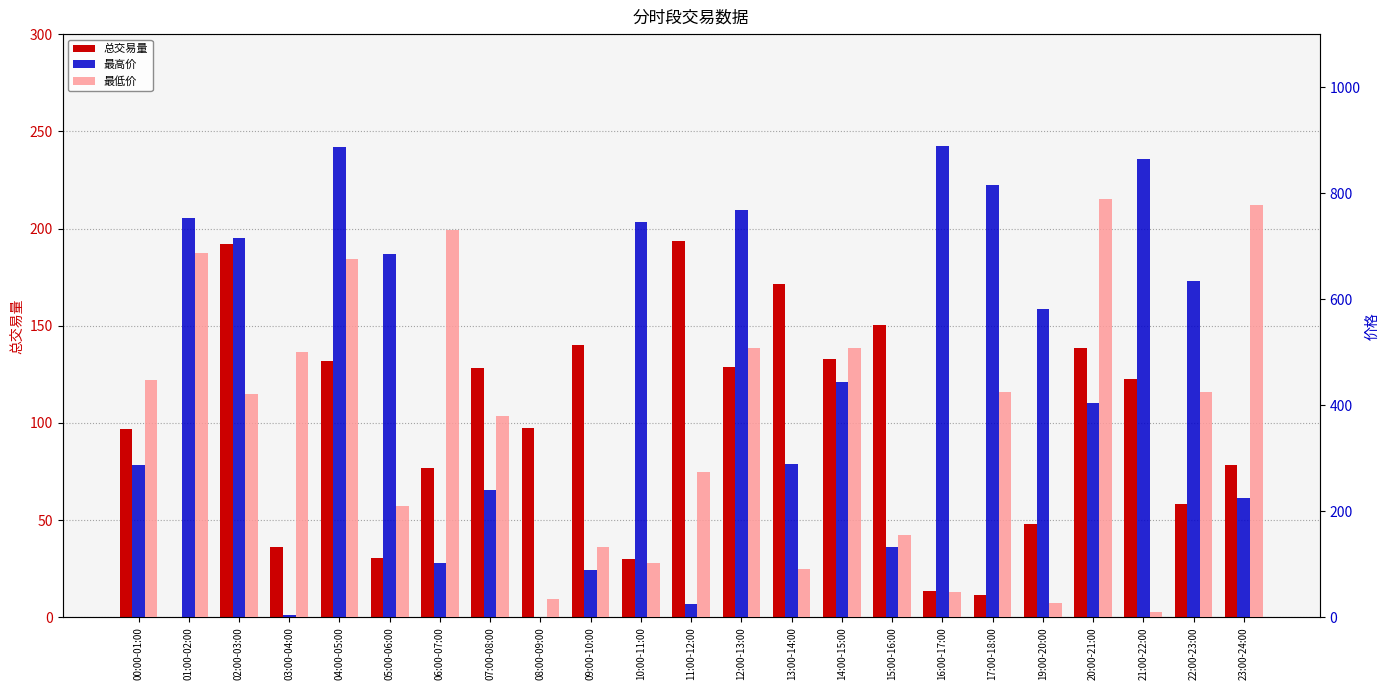

What is the total value across all series at 07:00-08:00?

747.1